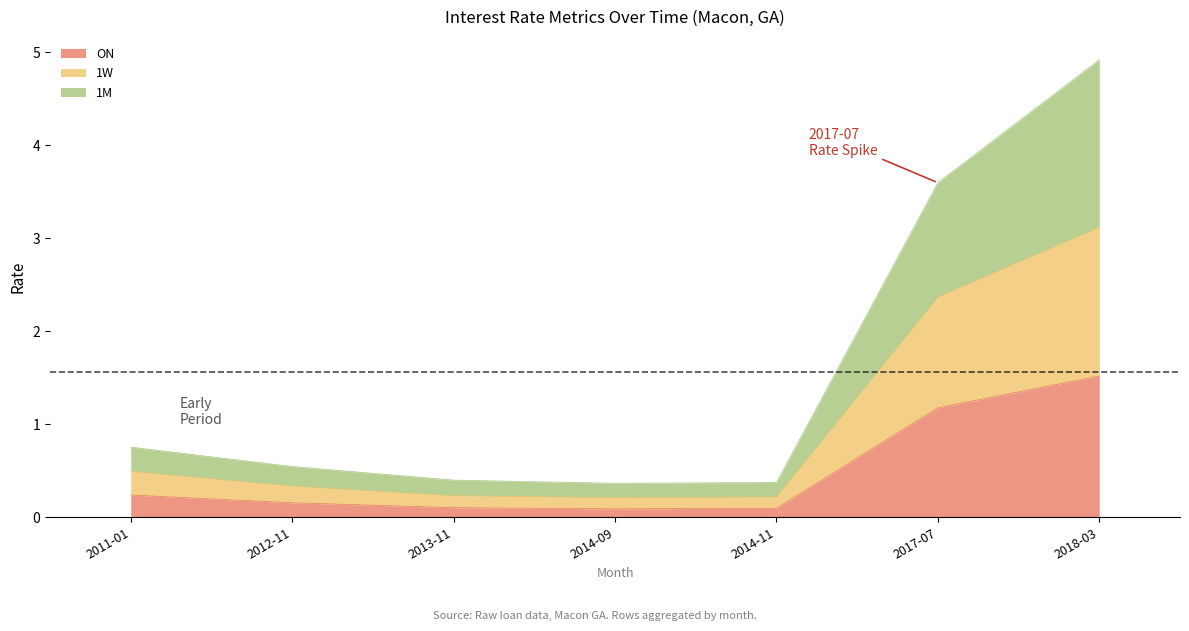

What is the total value across all series at 2012-11?

0.5